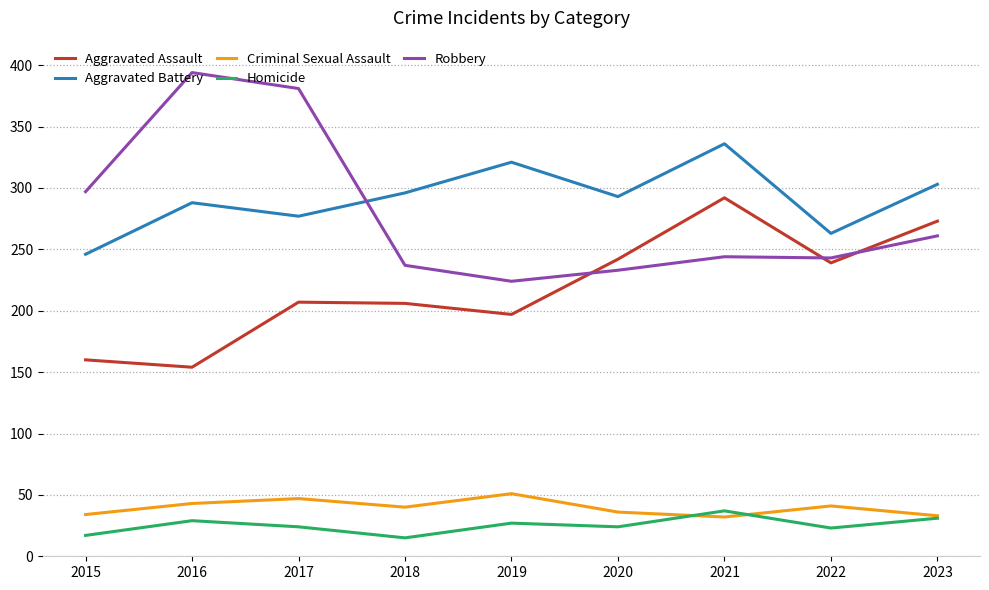

Is the value of Aggravated Assault at 2023 greater than the value of Robbery at 2021?

Yes